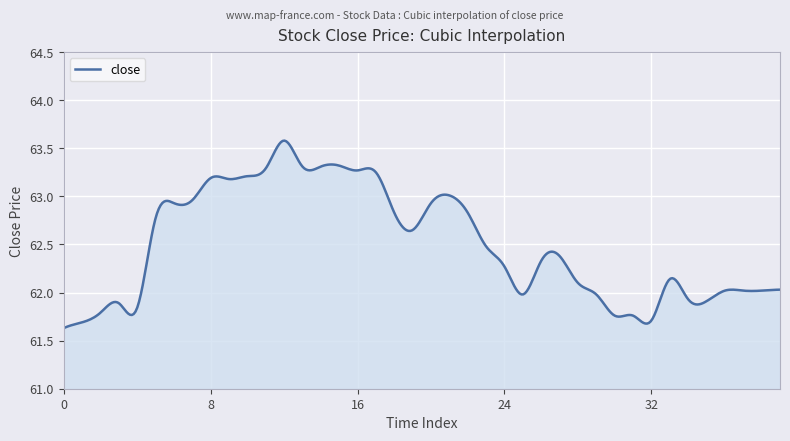

How many lines are shown in the chart?

1